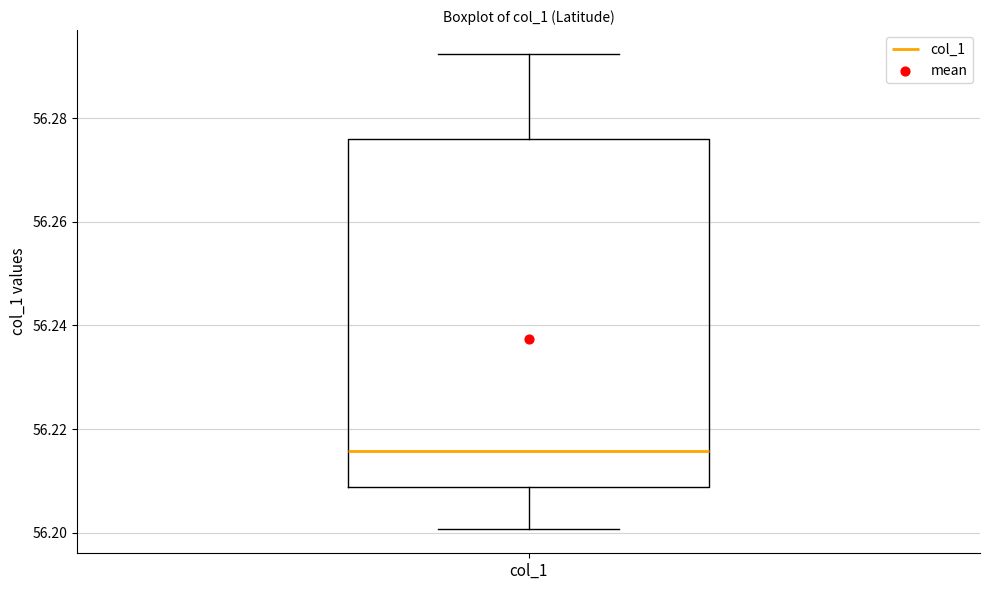

Read this box plot against the y-axis: the position of the median line, the range covered by the box, and the ends of both whiskers. The values are not printed on the chart, so give them approximately, as read against the axis.

median 56.216, box 56.208 to 56.276, whiskers 56.200 to 56.292